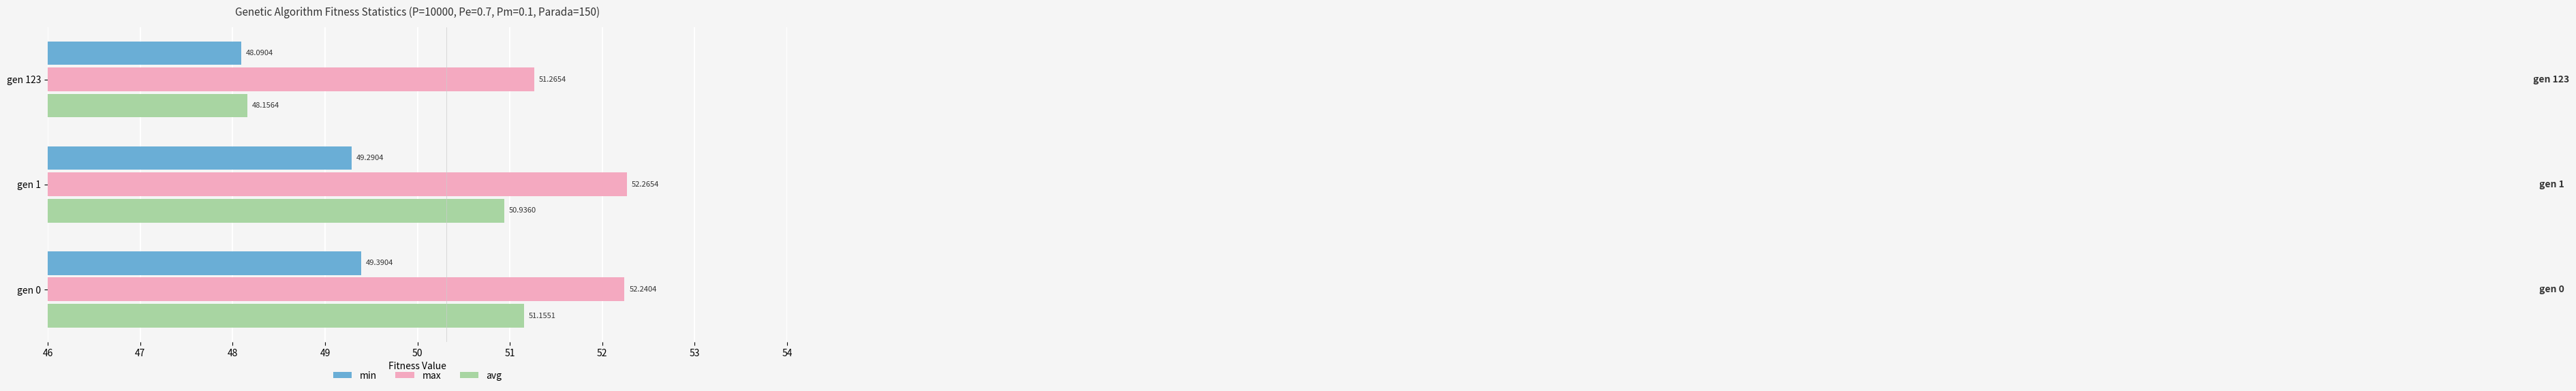

What is the difference between the maximum and minimum values in the avg series?

3.0